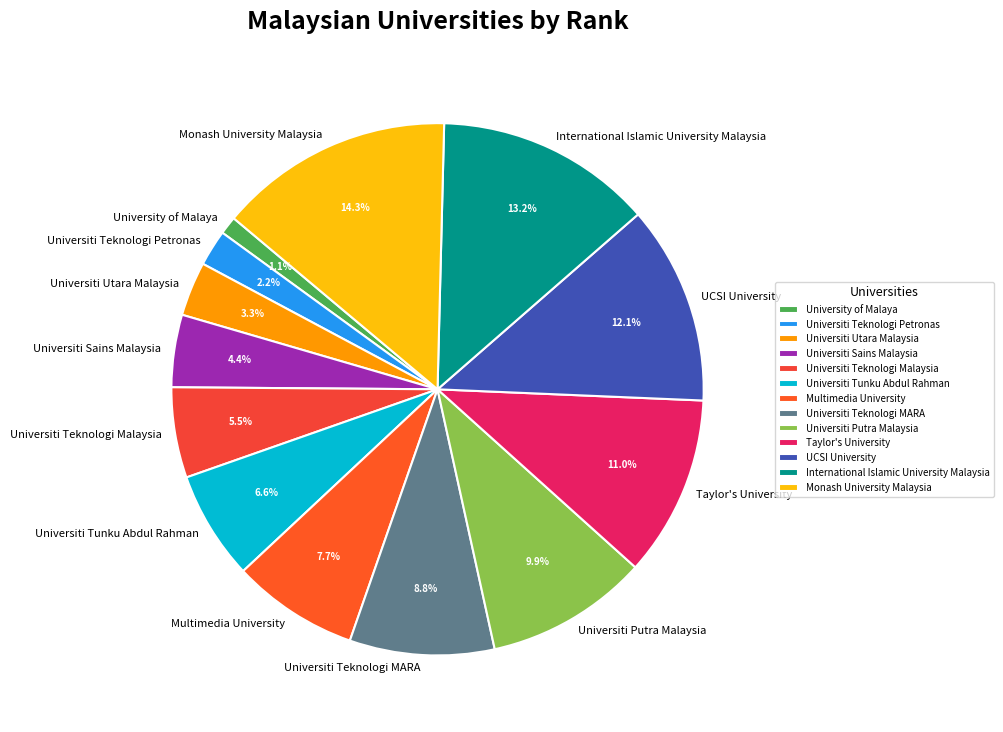

Count the number of slices in the pie.

13